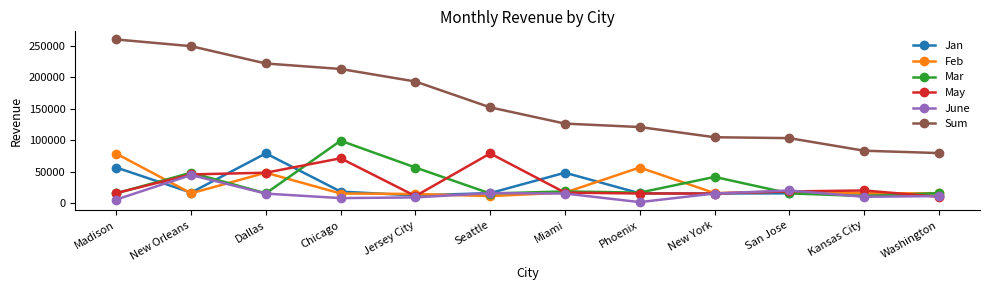

How many lines are shown in the chart?

6